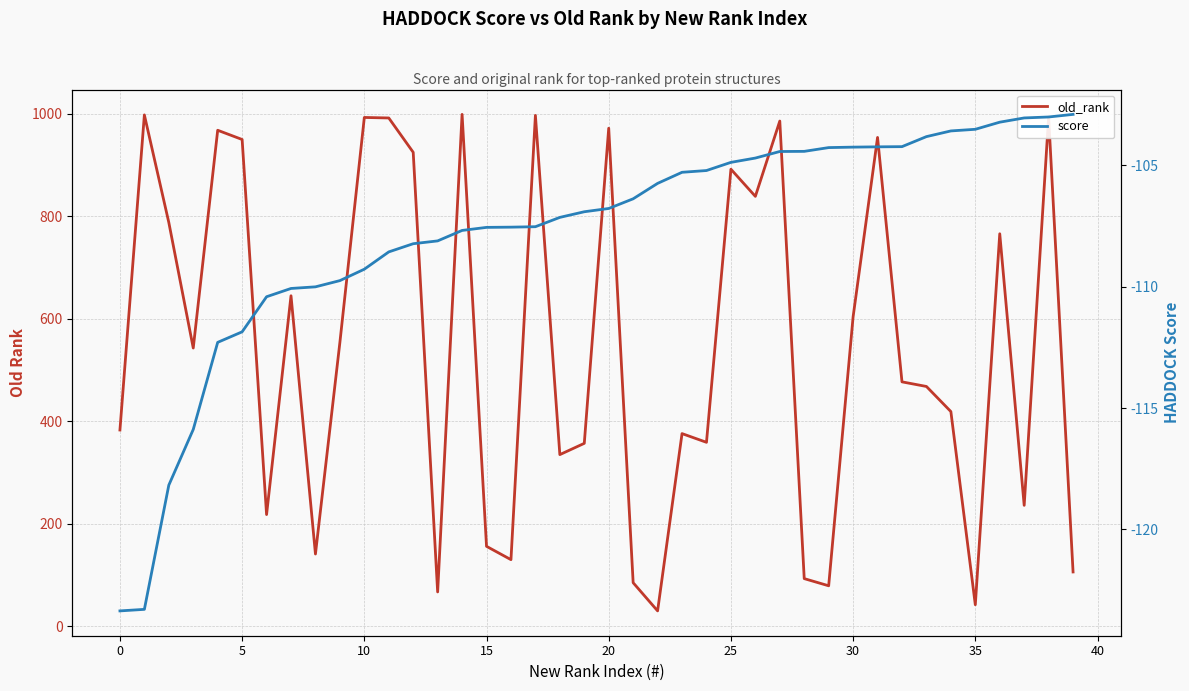

True or false: score and old_rank intersect in this chart.

False